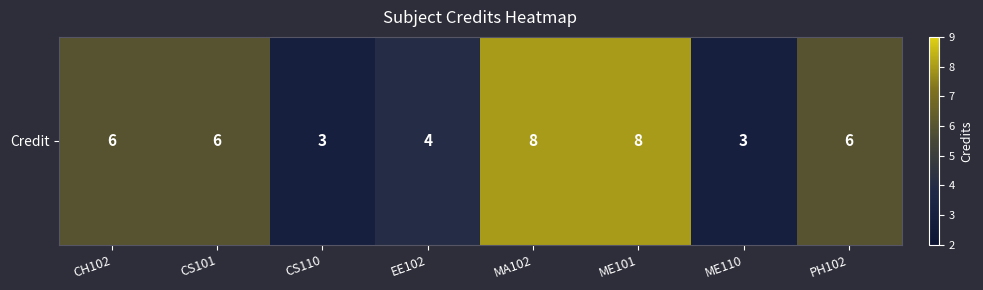

List the labels in order of value, largest first.

MA102, ME101, CH102, CS101, PH102, EE102, CS110, ME110